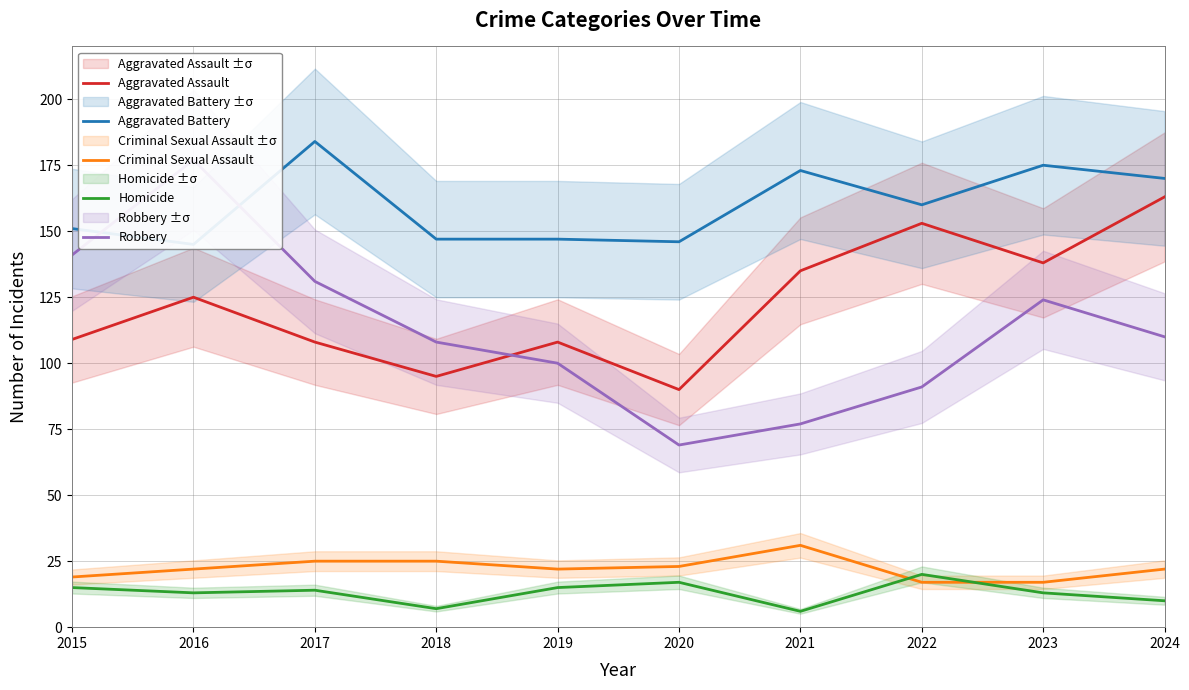

What is the total value across all series at 2020?

345